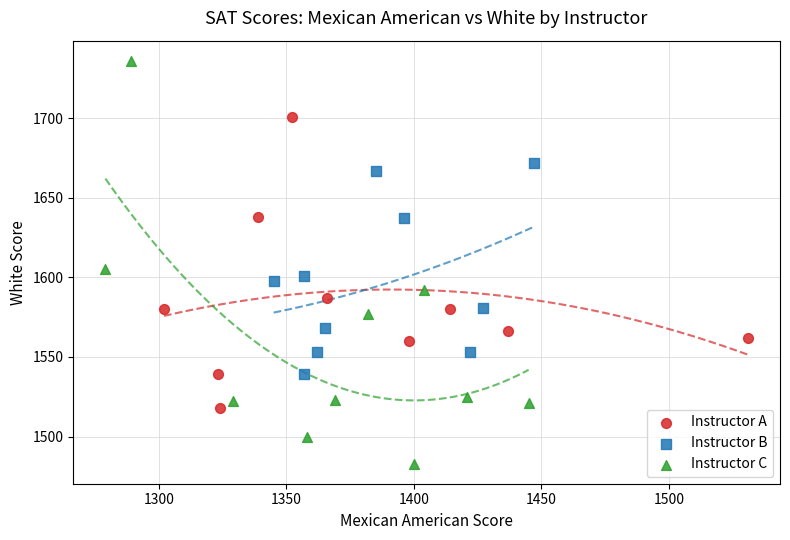

Which series contains the highest Y value?

Instructor C